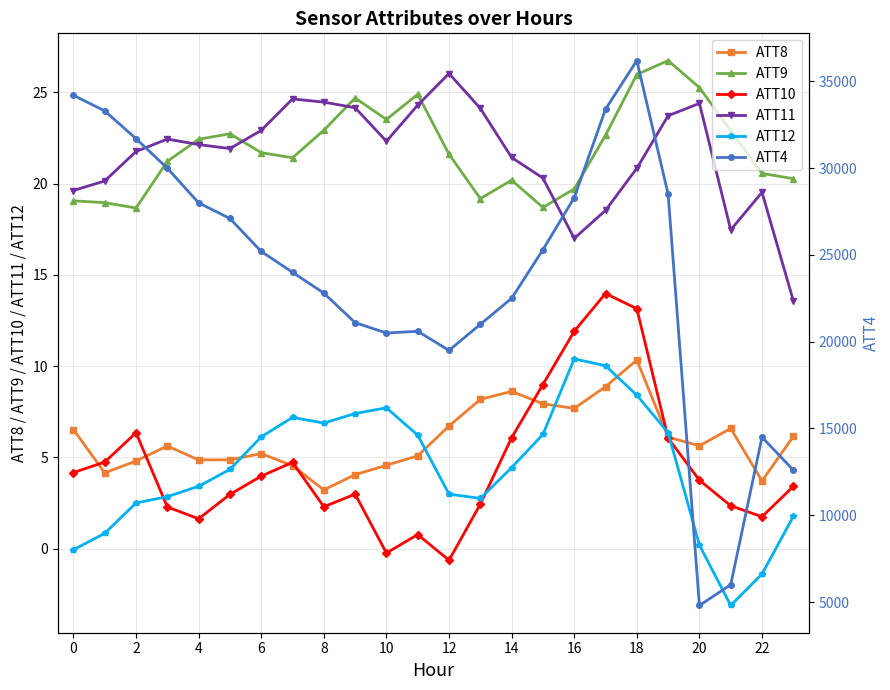

Read the ATT9 value at 4.

22.4